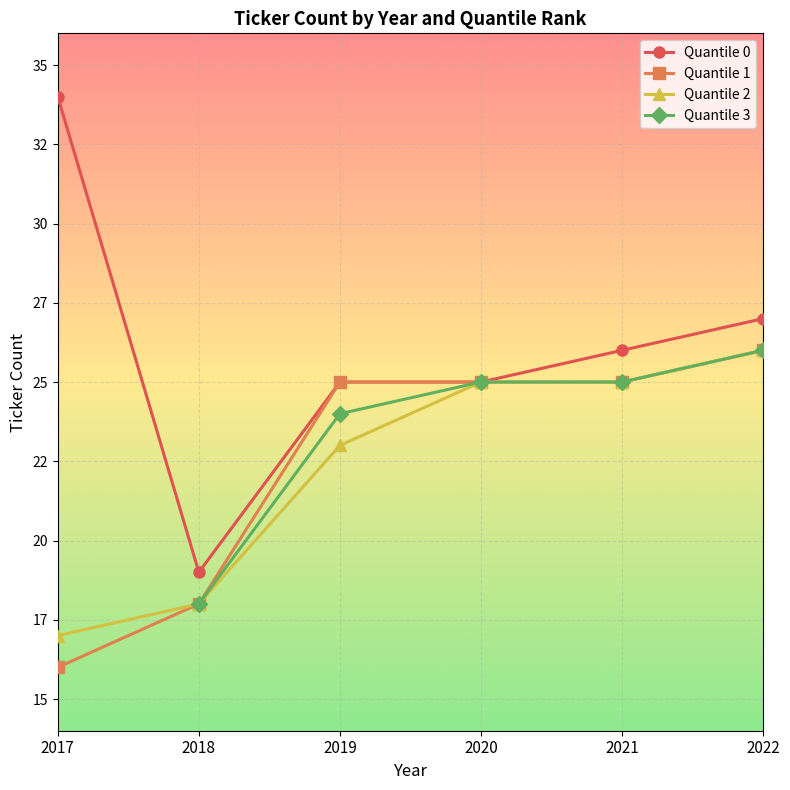

Is it true that Quantile 2 equals 29.7 at 2017?

False